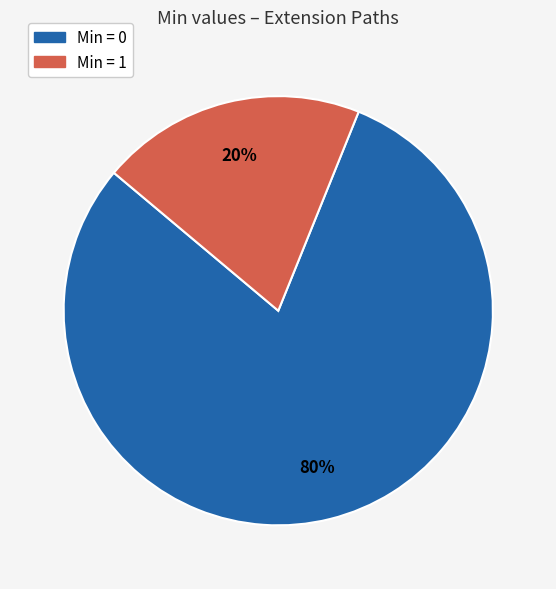

Is there a majority slice in this chart?

Yes